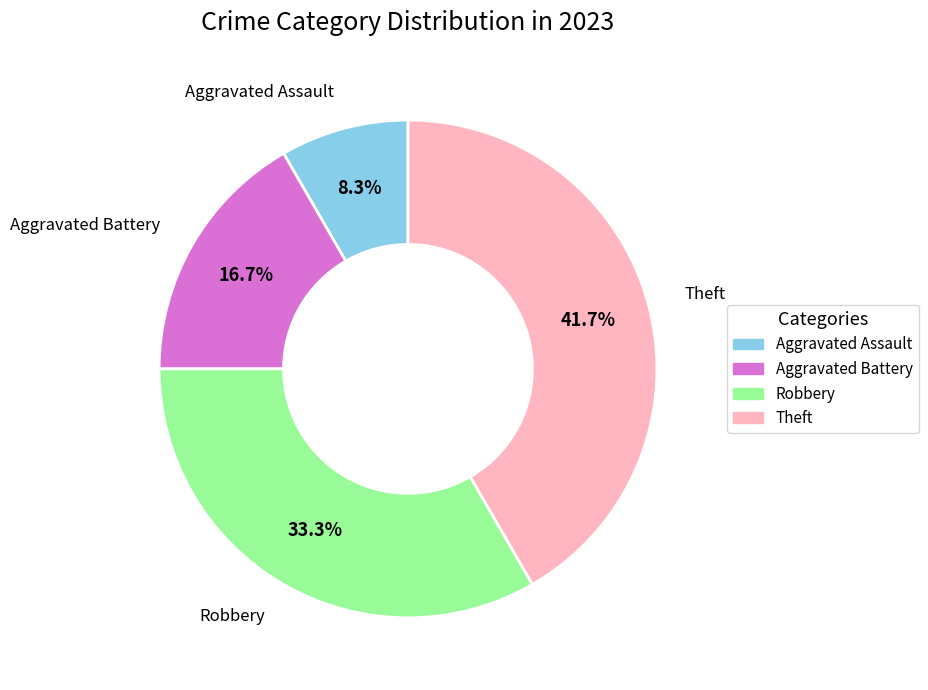

How much of the chart is everything except Aggravated Battery?

83.3%